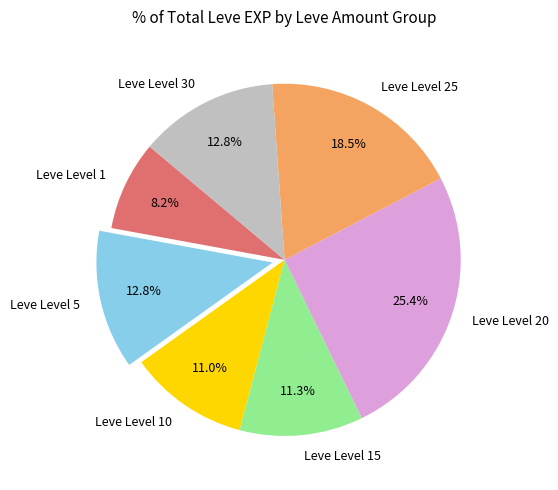

What percentage is NOT represented by Leve Level 20?

74.6%